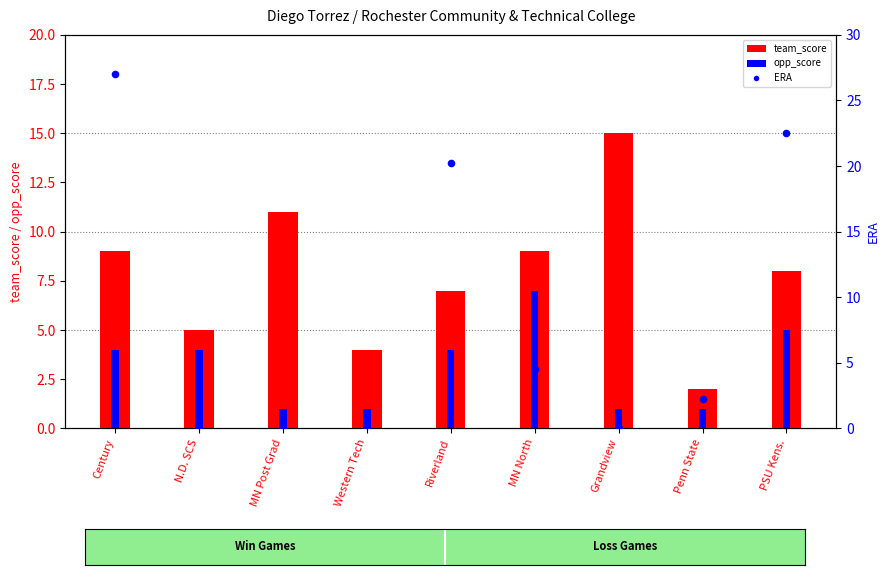

What is the total value across all series at Grandview?

16.0